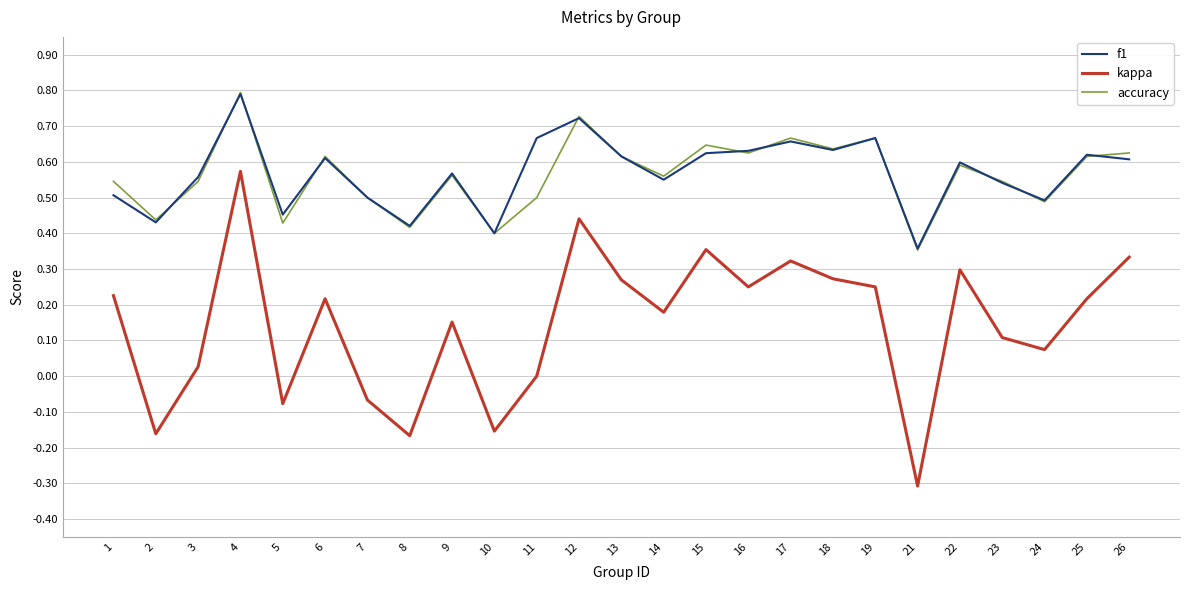

What is the maximum value for f1?

0.8